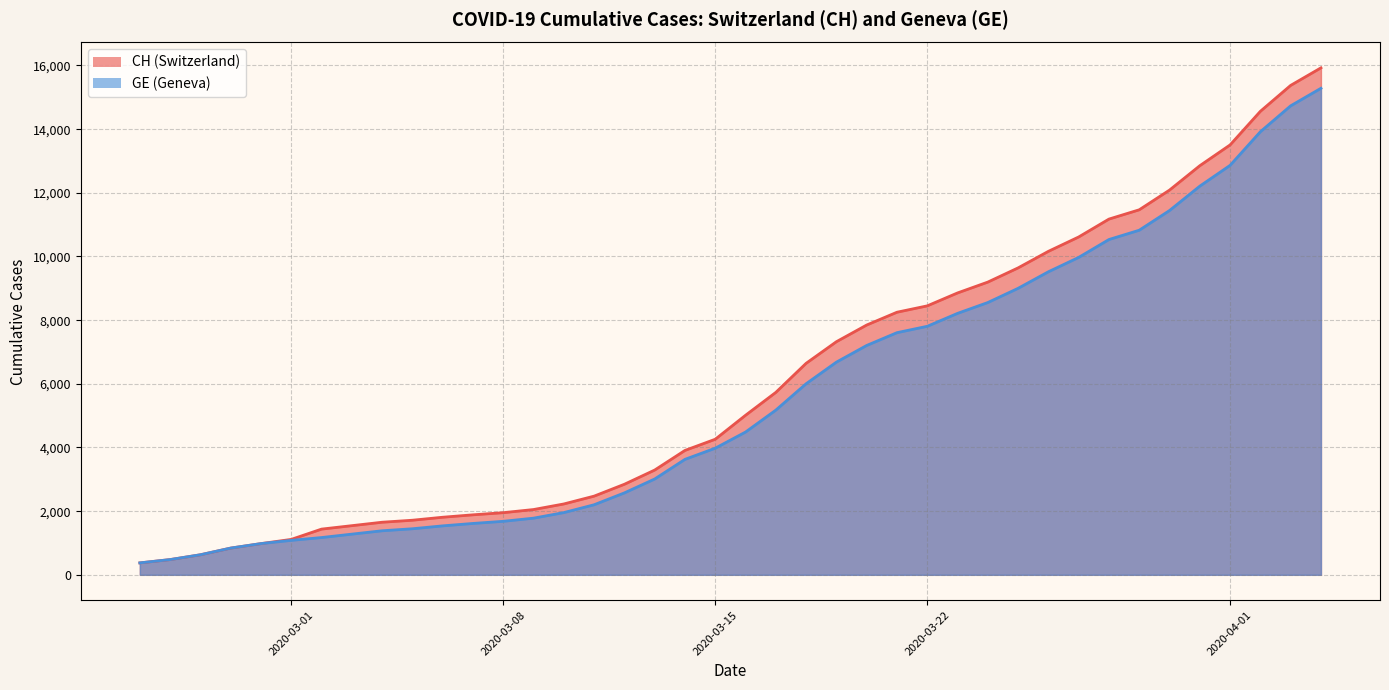

The value of GE at 2020-03-26 is 14531. True or false?

False